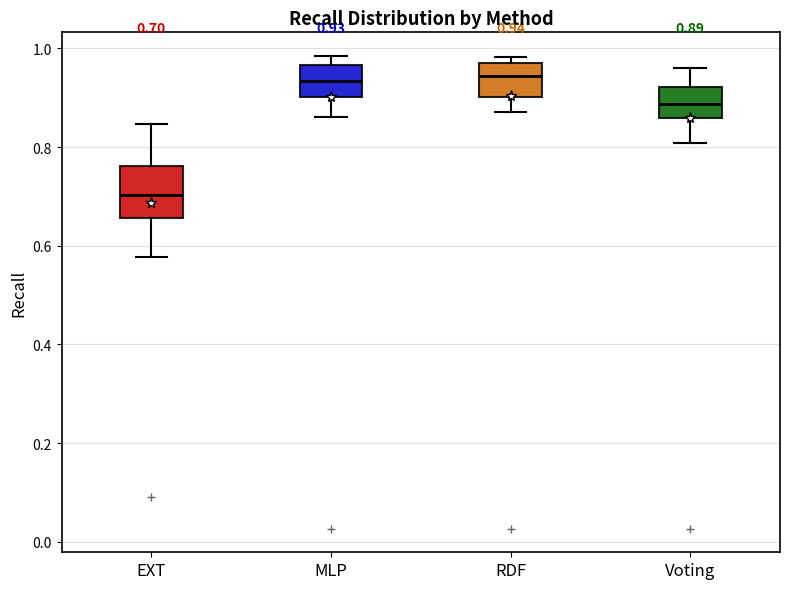

Which box is the tallest, from its lower edge to its upper edge?

EXT